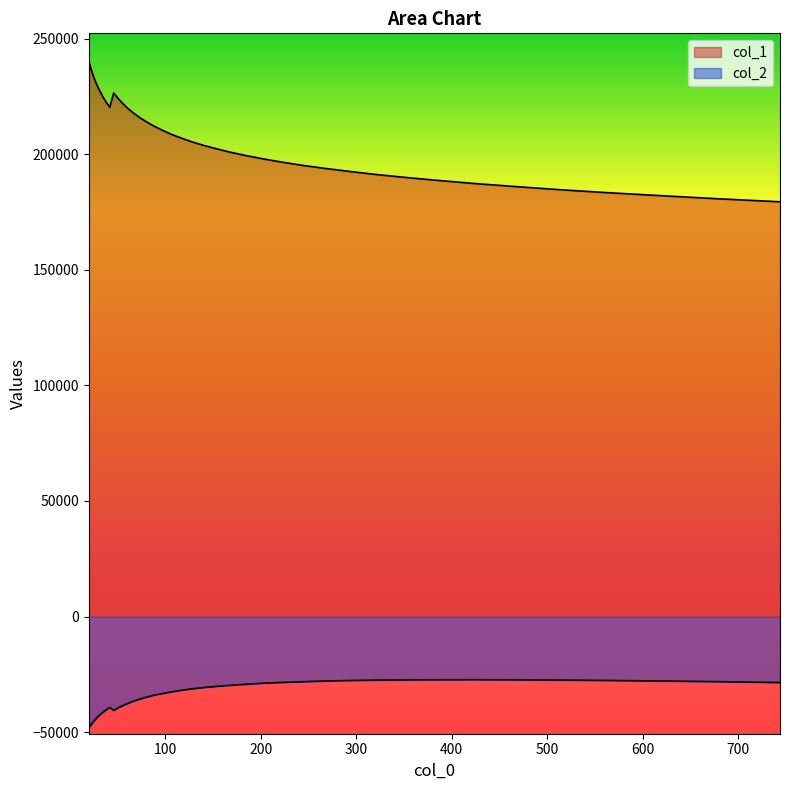

Which series changed the most between 244.5 and 388.705?

col_1